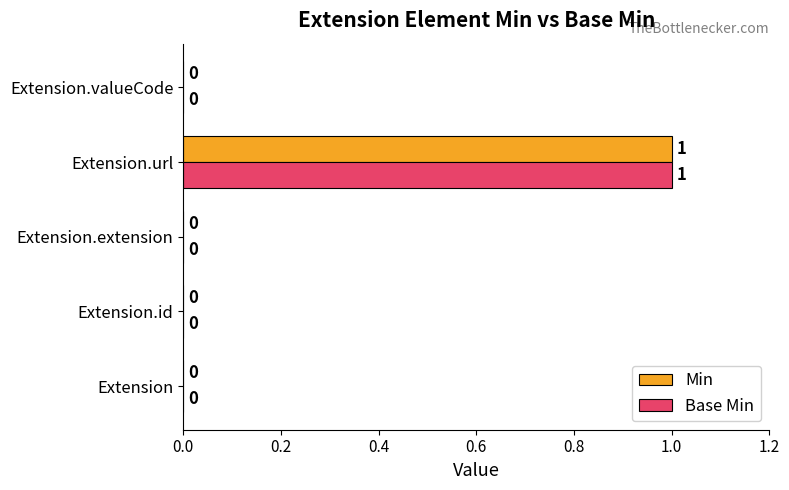

How many values in the Min series exceed 0?

1